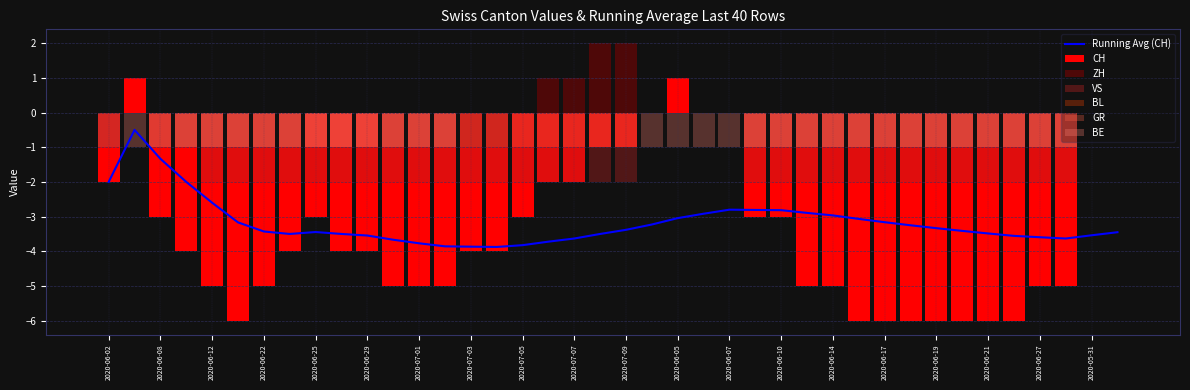

The ZH series shows 1 at 2020-07-07. True or false?

False